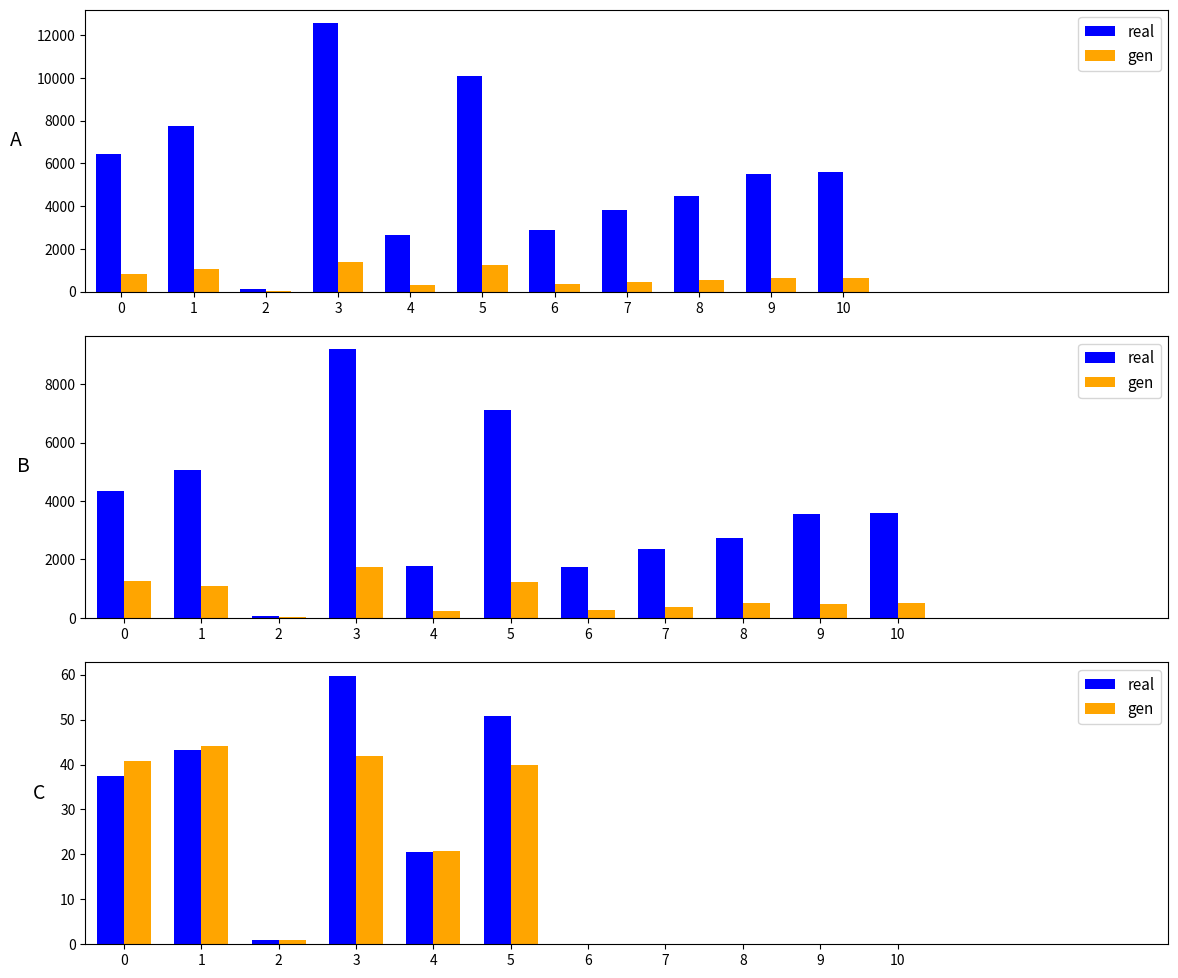

Rank the series by their maximum value, from highest to lowest.

real, gen